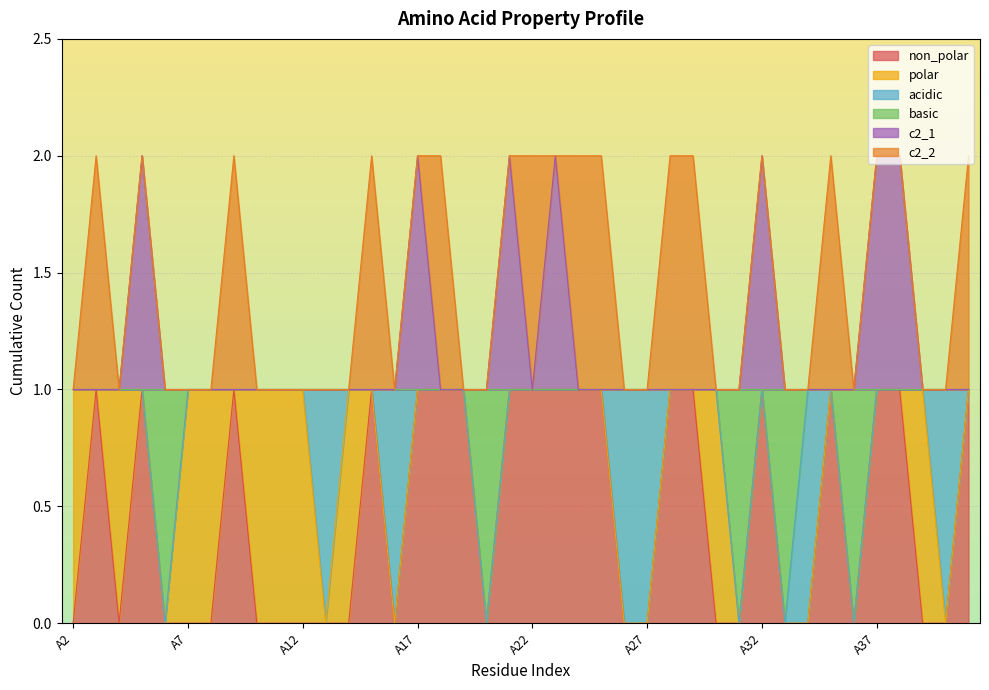

What is the value of the c2_1 point at the 18th from the left?

1